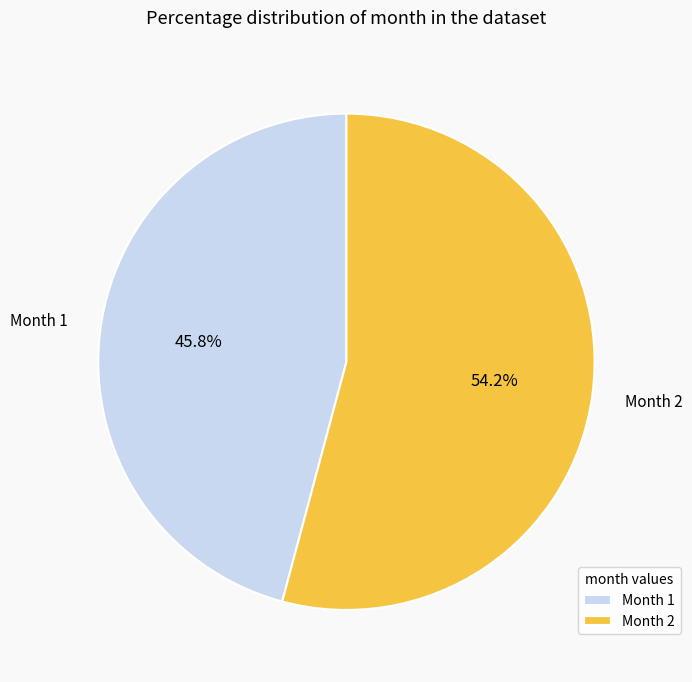

Which slice is the smallest?

Month 1